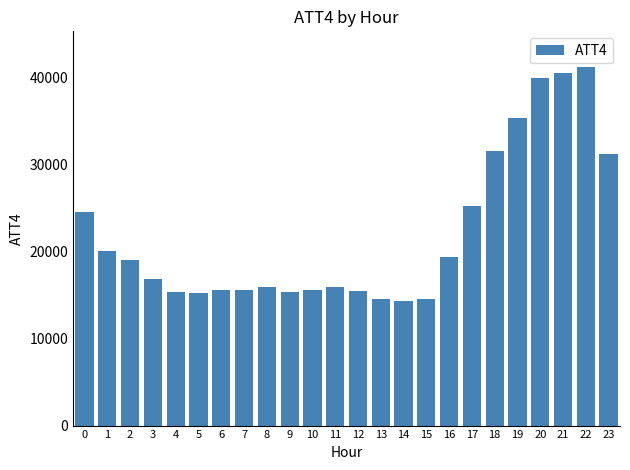

The chart shows a value of 40056 at 0. True or false?

False